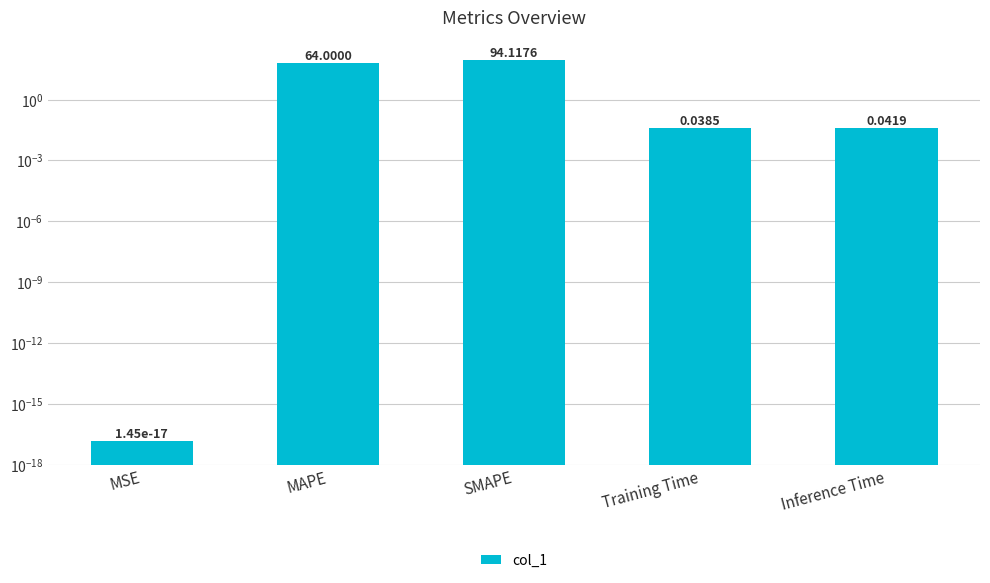

The chart shows a value of 15.1 at MAPE. True or false?

False